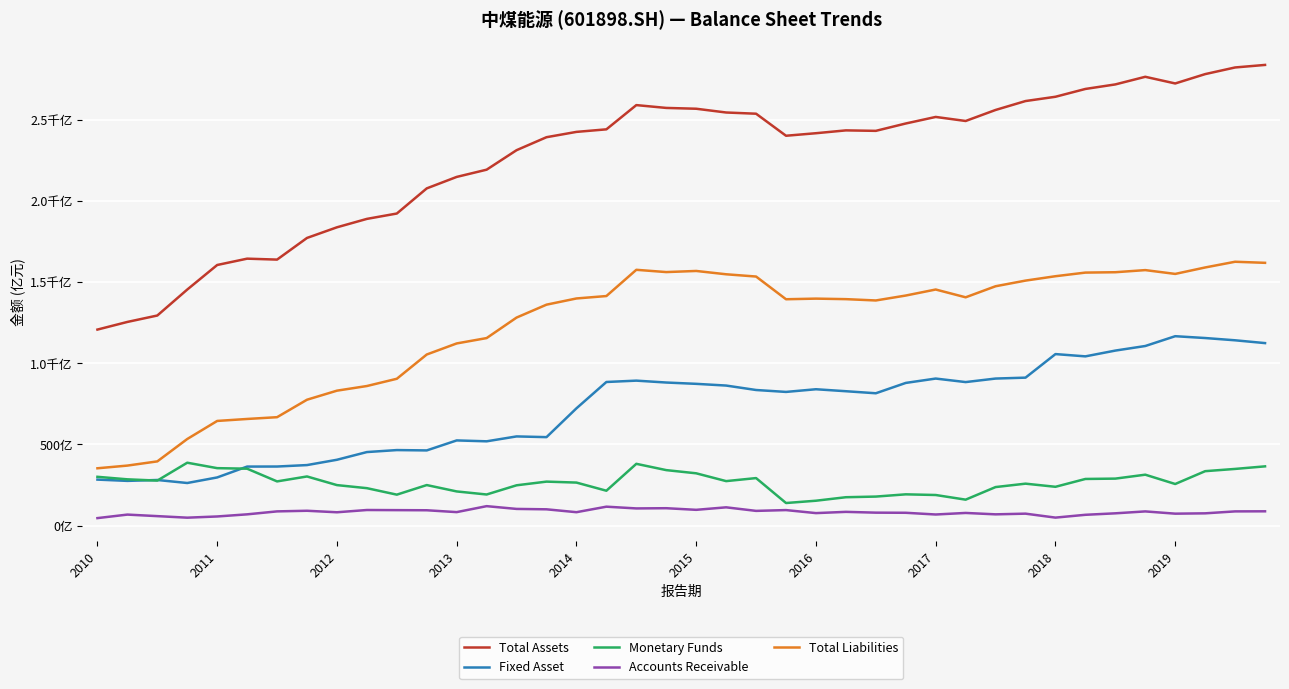

Does the chart have visible grid lines?

Yes